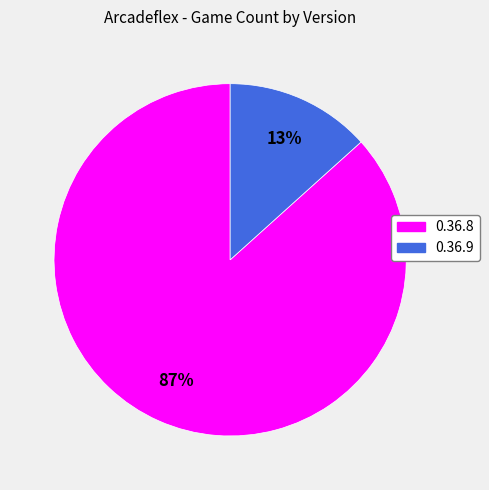

What percentage is the 0.36.9 slice, to the nearest percent?

13%